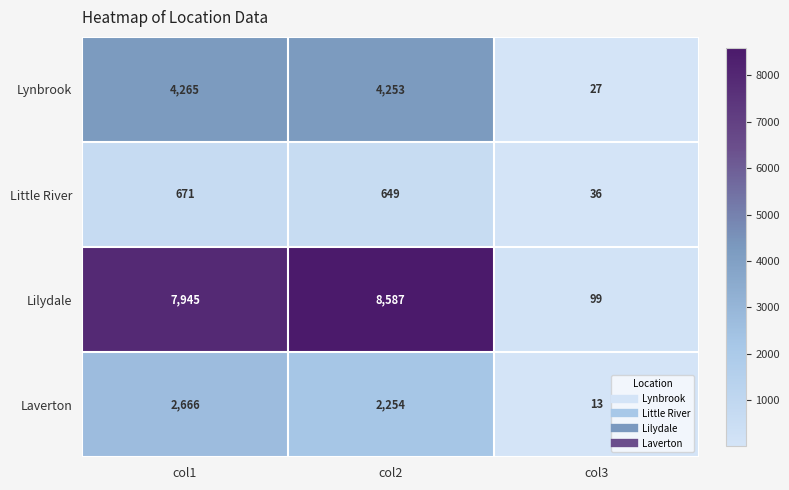

Rank the series by their average value, from highest to lowest.

Lilydale, Lynbrook, Laverton, Little River